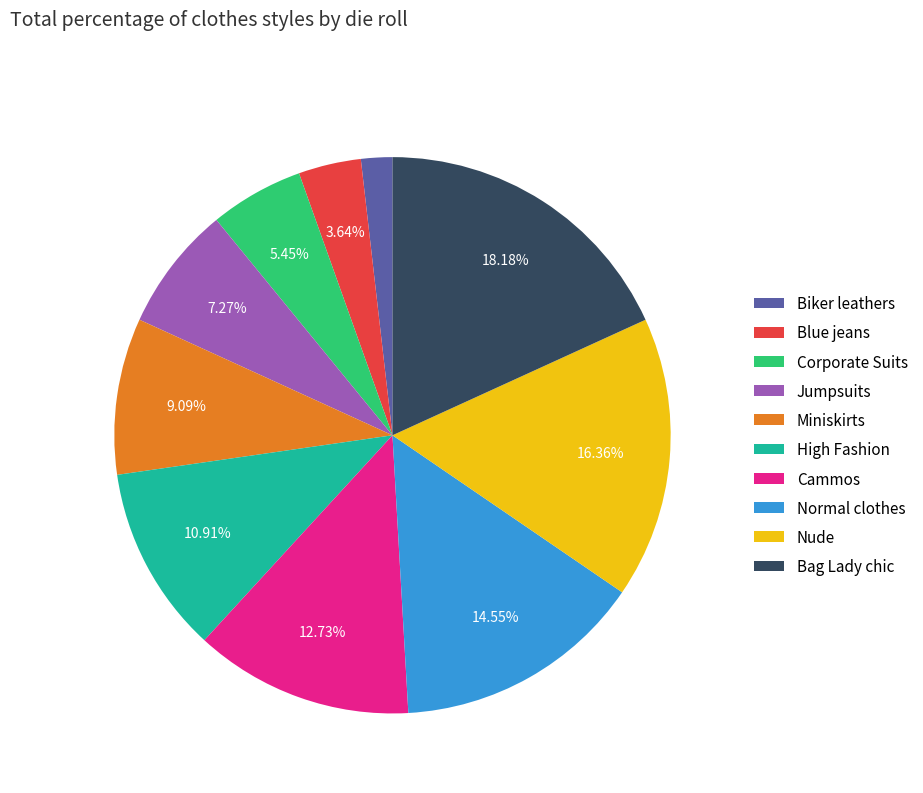

Does any single category account for the majority?

No